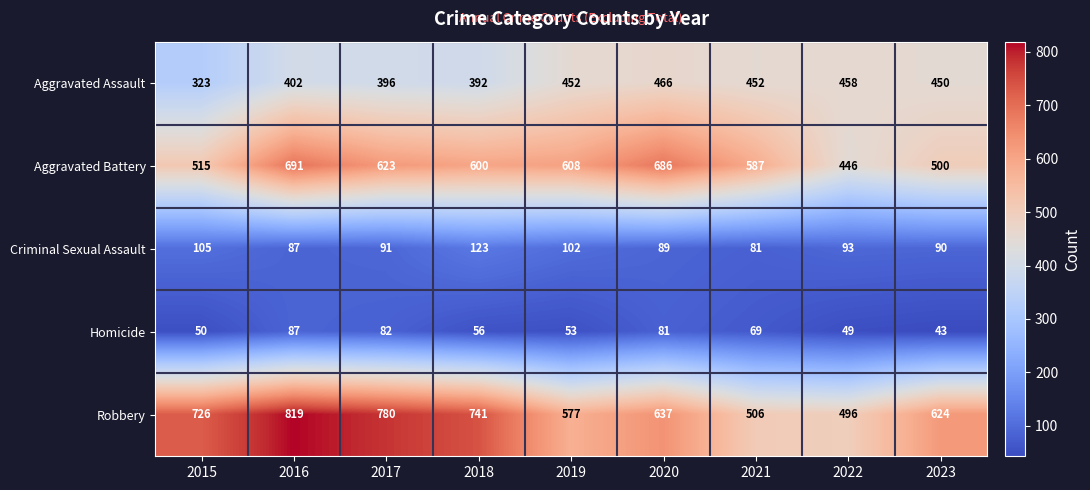

Rank the series at 2021 from lowest to highest value.

Homicide, Criminal Sexual Assault, Aggravated Assault, Robbery, Aggravated Battery